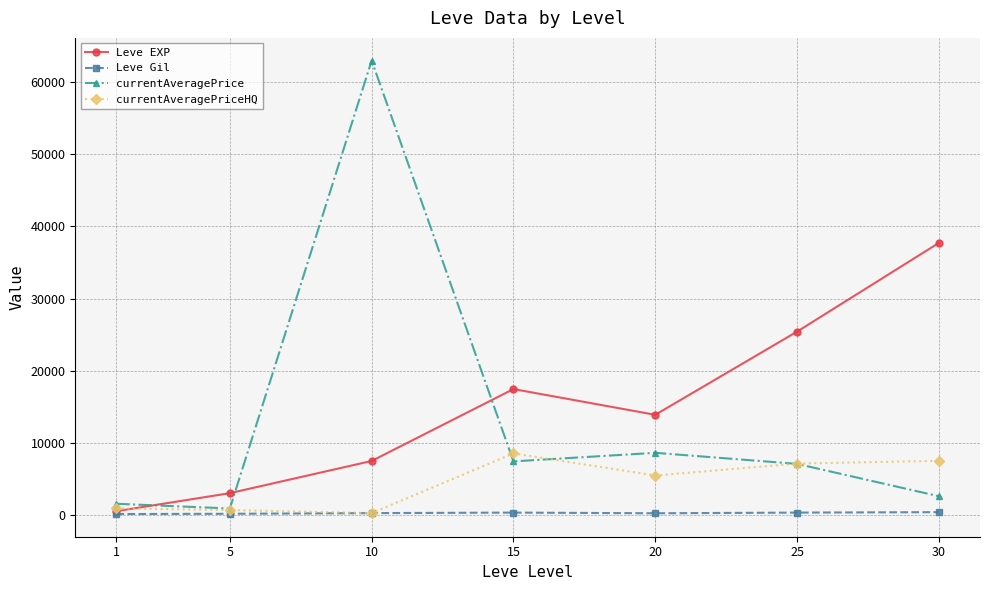

At which label does Leve EXP reach its peak?

30